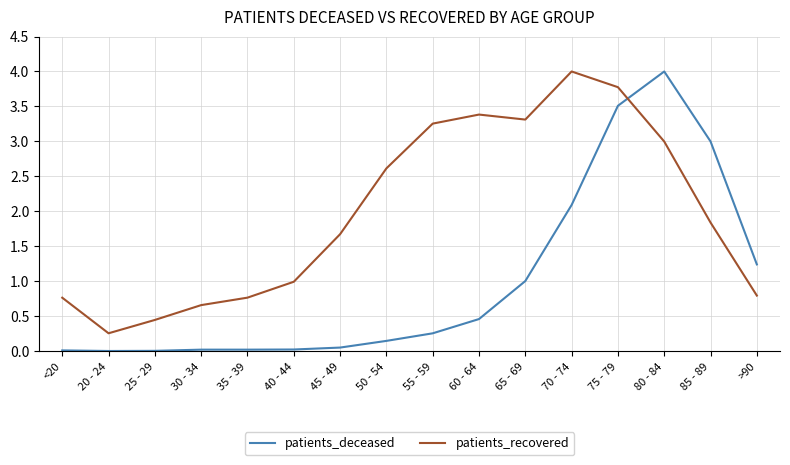

Where is patients_deceased nearest to the value 2?

70 - 74